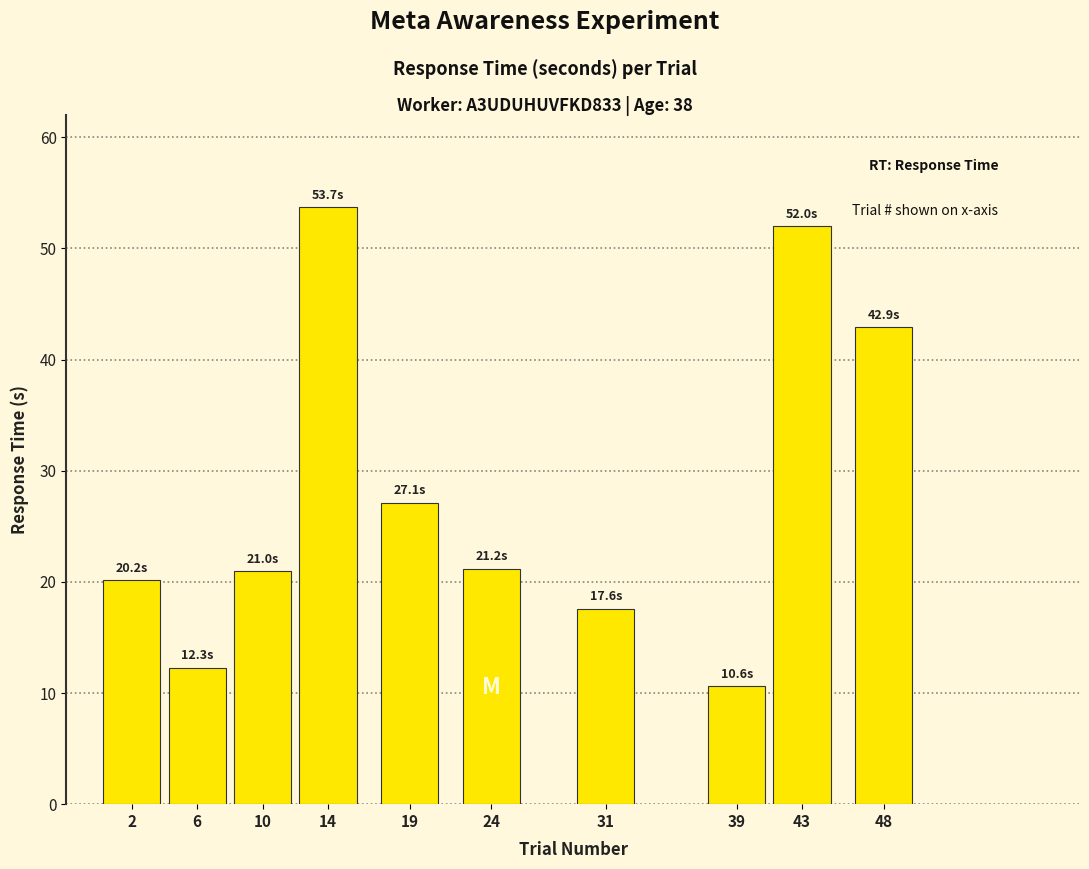

What is the value of the 9th bar from the left?

52.0